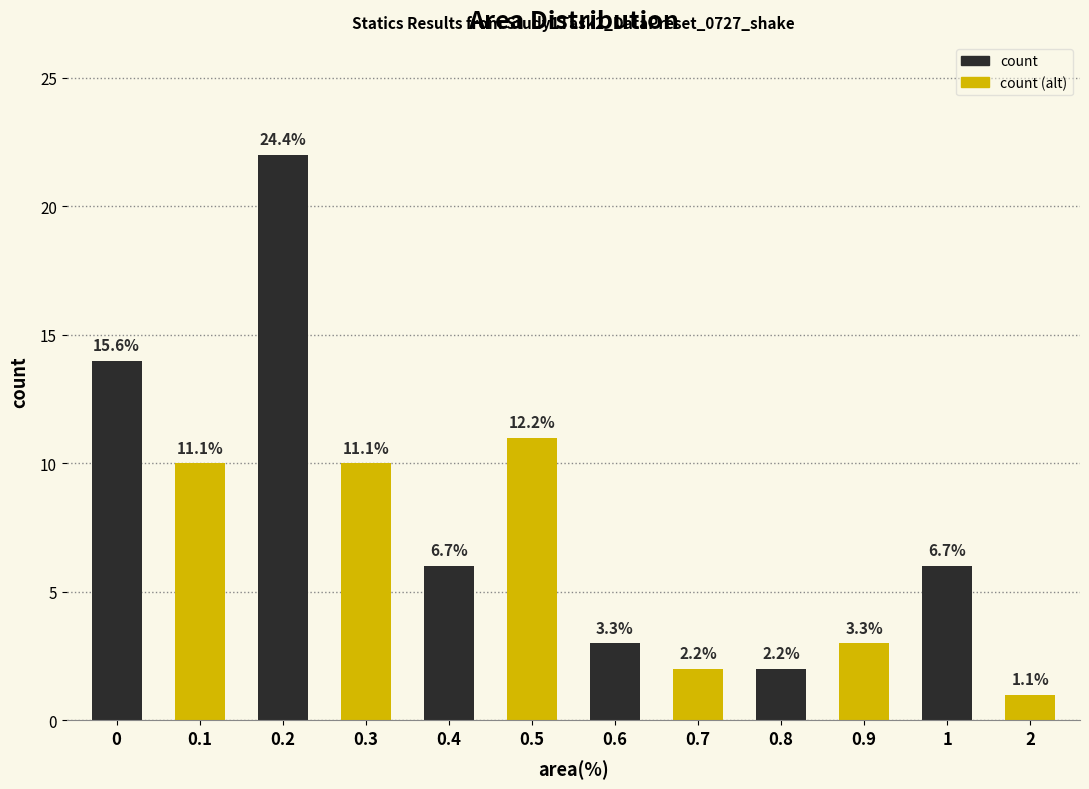

Reading right to left, what are all the values shown in this chart?

2=1	1=6	0.9=3	0.8=2	0.7=2	0.6=3	0.5=11	0.4=6	0.3=10	0.2=22	0.1=10	0=14